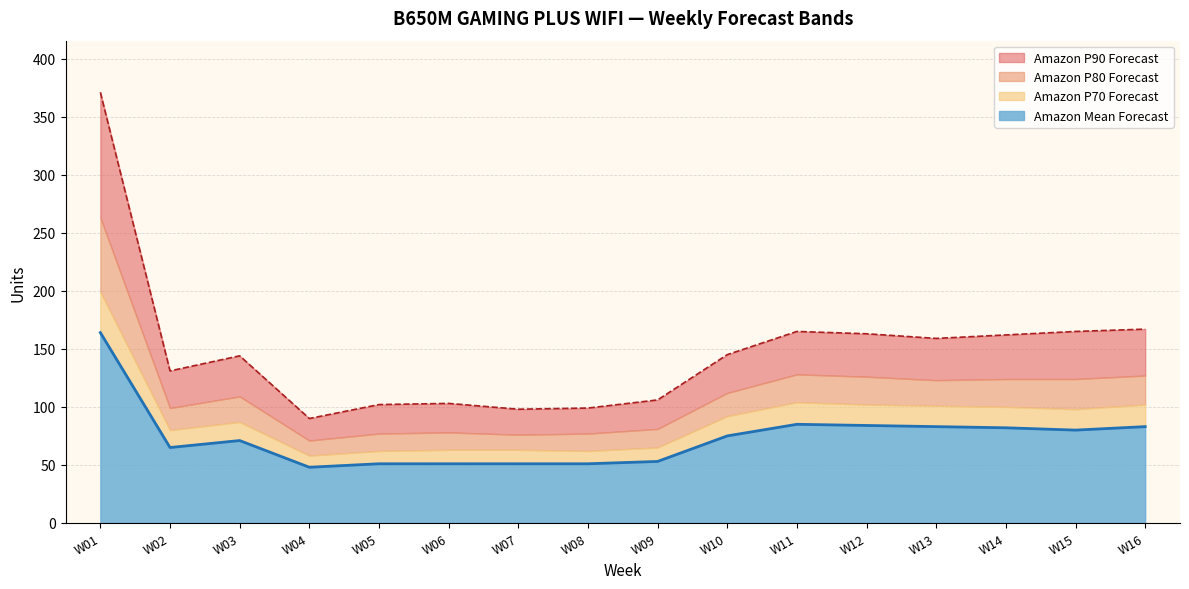

At which label does Amazon Mean Forecast reach its peak?

W01